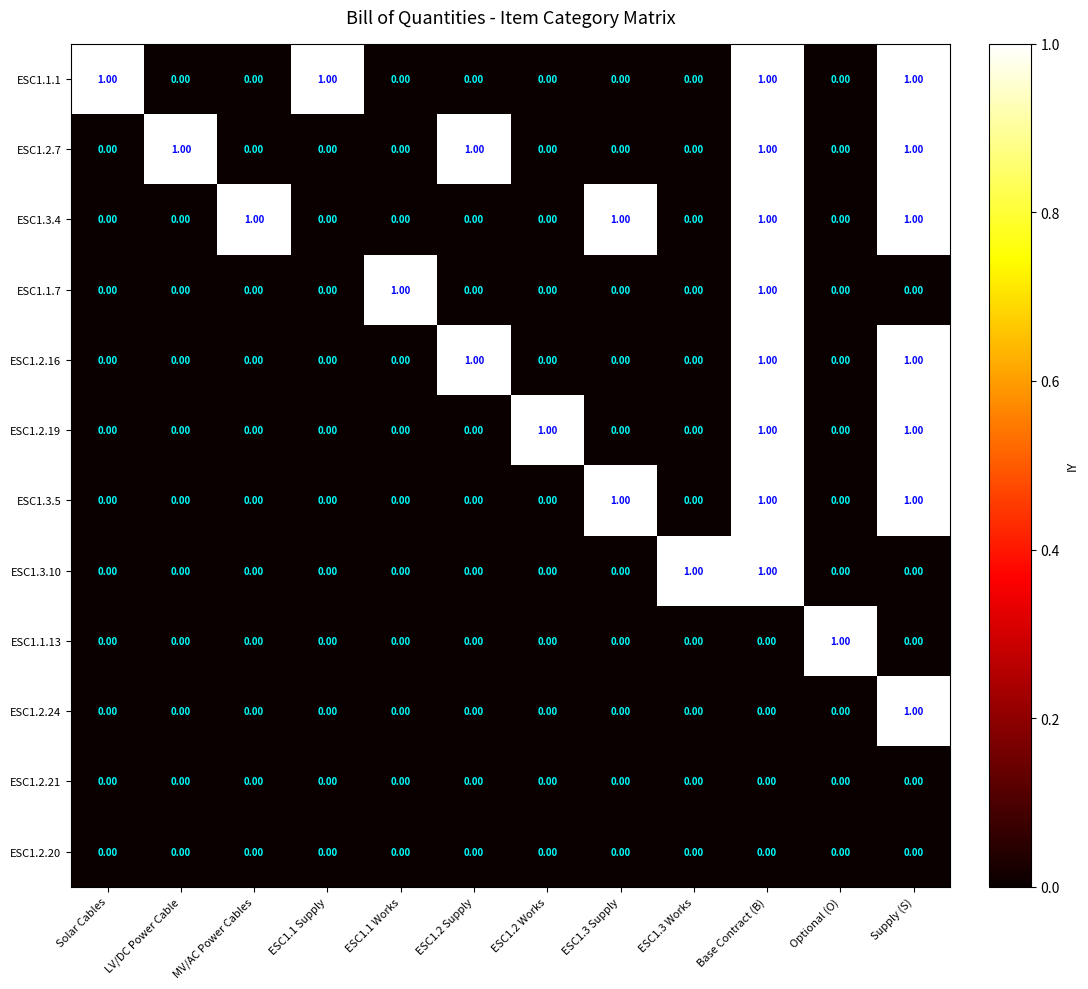

At which category is the sum across all series the highest?

Base Contract (B)